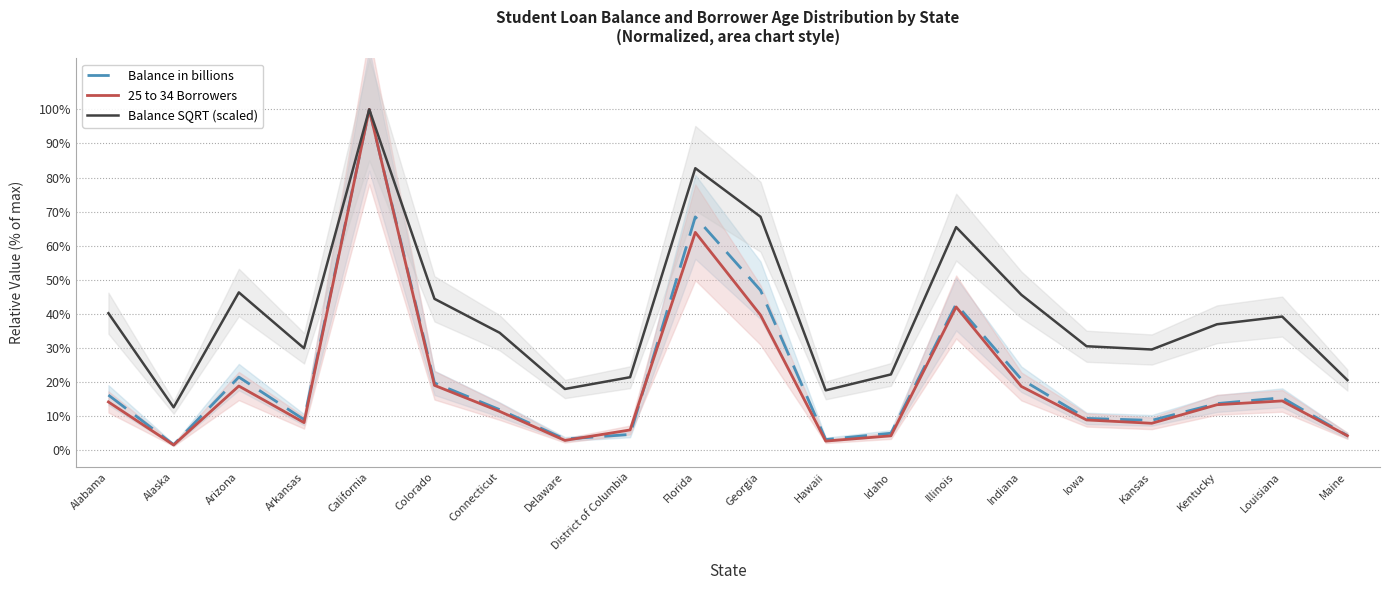

What is the maximum value shown in the chart?

100.0